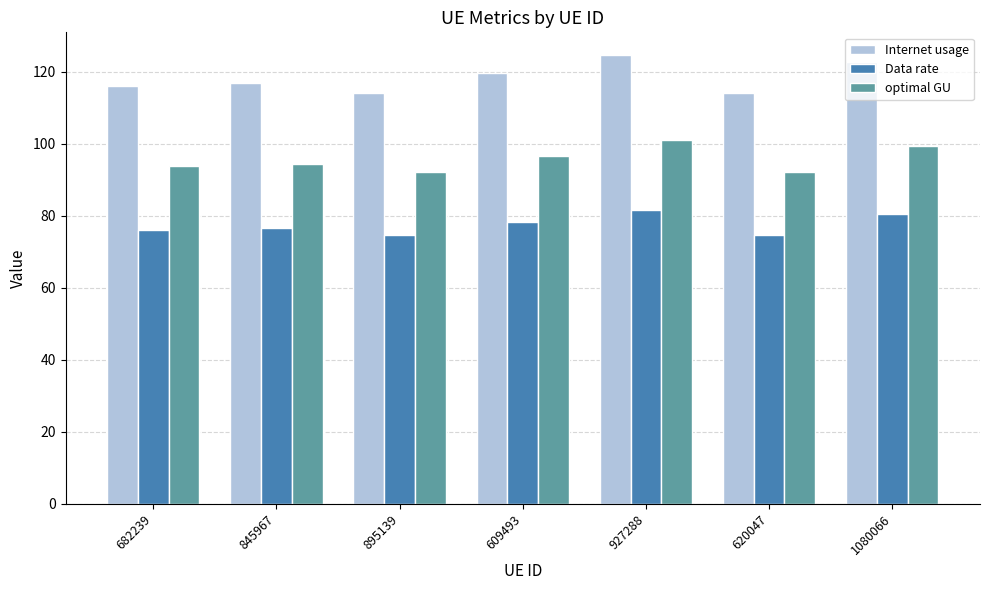

What are all the series names shown in the legend?

Internet usage, Data rate, optimal GU